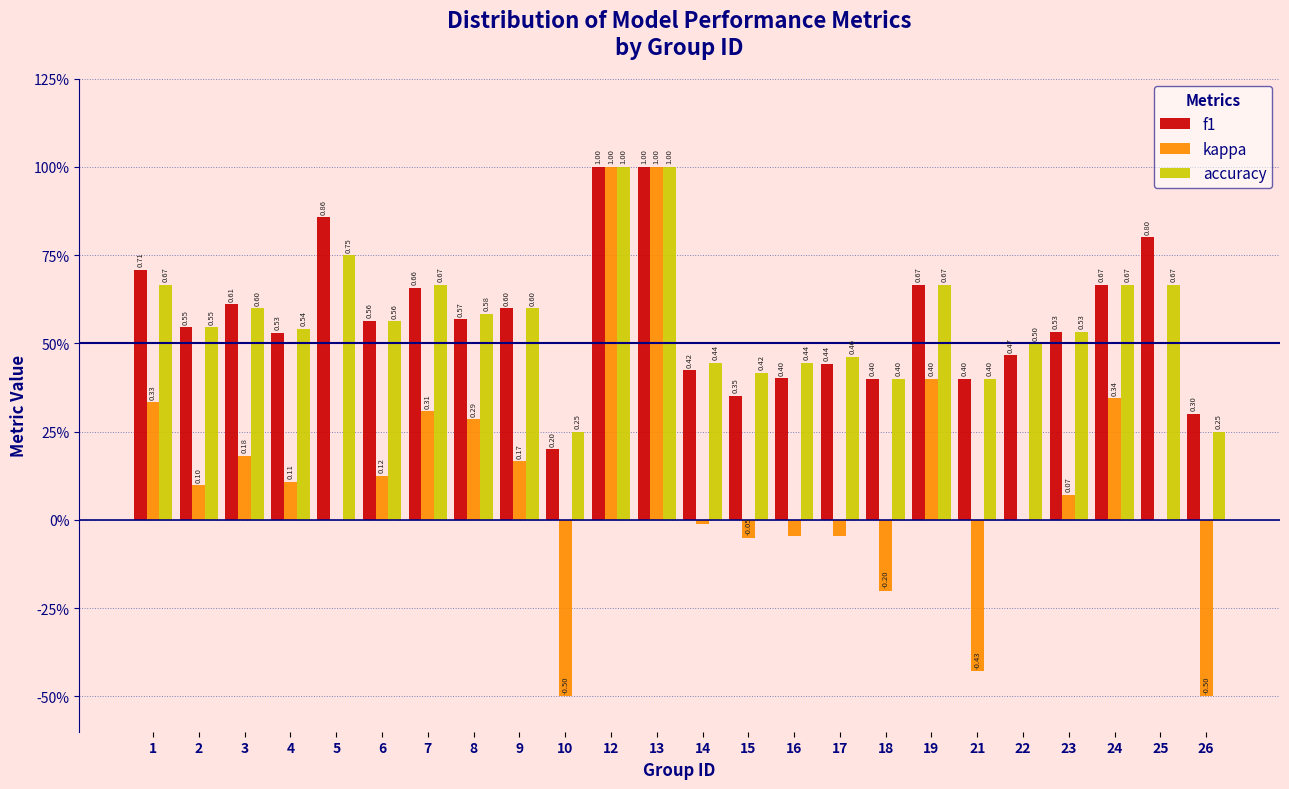

Are the bars grouped side by side (vs. stacked)?

Yes